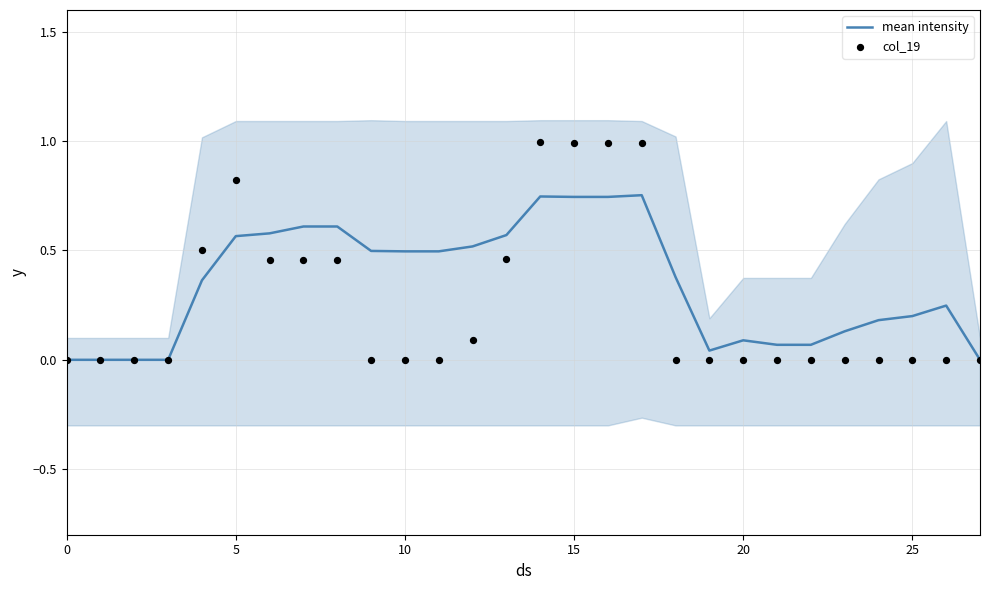

Which series reaches the maximum Y coordinate?

col_19